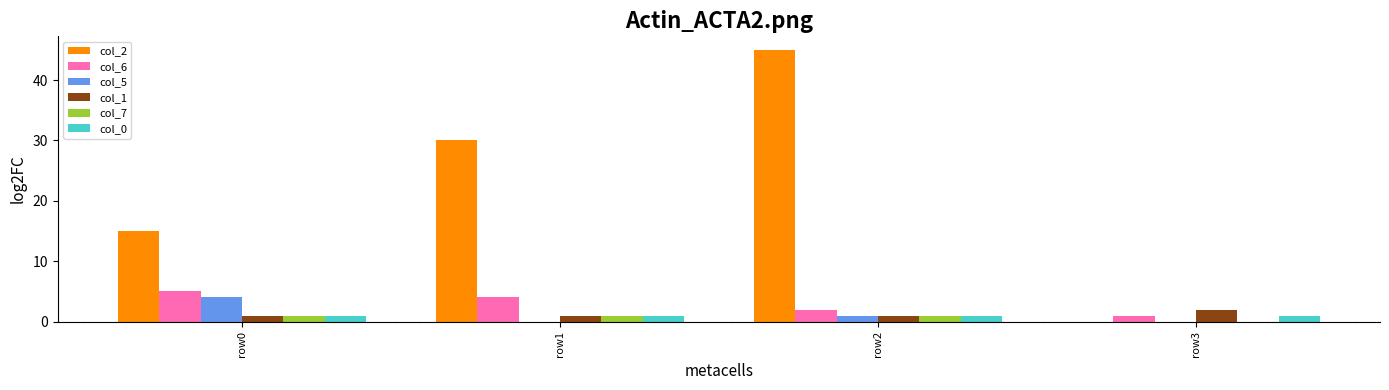

Reading left to right, transcribe all the data shown in this chart.

col_2: row0=15	row1=30	row2=45	row3=0
col_6: row0=5	row1=4	row2=2	row3=1
col_5: row0=4	row1=0	row2=1	row3=0
col_1: row0=1	row1=1	row2=1	row3=2
col_7: row0=1	row1=1	row2=1	row3=0
col_0: row0=1	row1=1	row2=1	row3=1